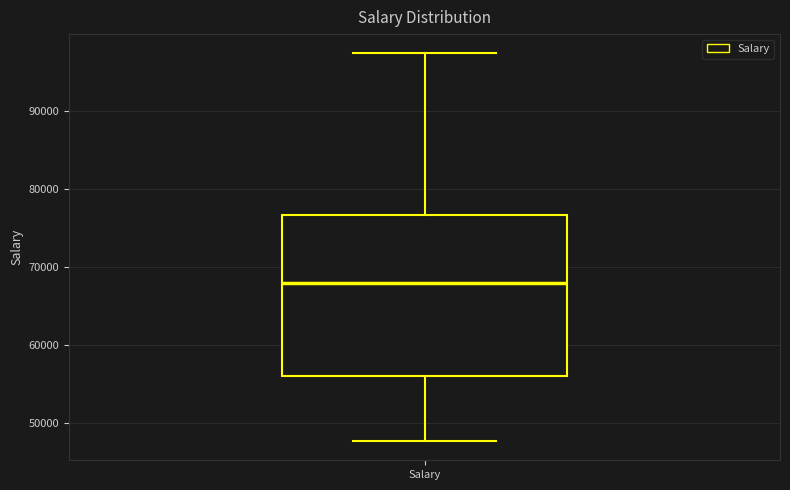

Transcribe this box plot: give where the median line is, the range the box spans, and where the two whiskers end, as read against the y-axis. The values are not printed on the chart, so give them approximately, as read against the axis.

median 68000, box 56000 to 77000, whiskers 48000 to 97000